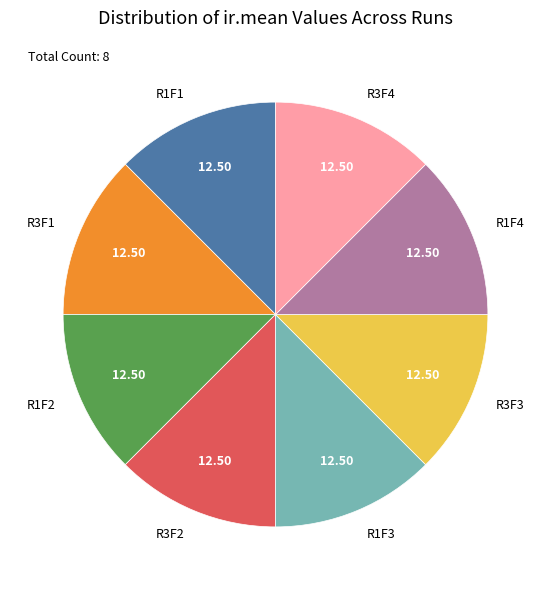

The R1F2 slice represents 12% of the pie. True or false?

True